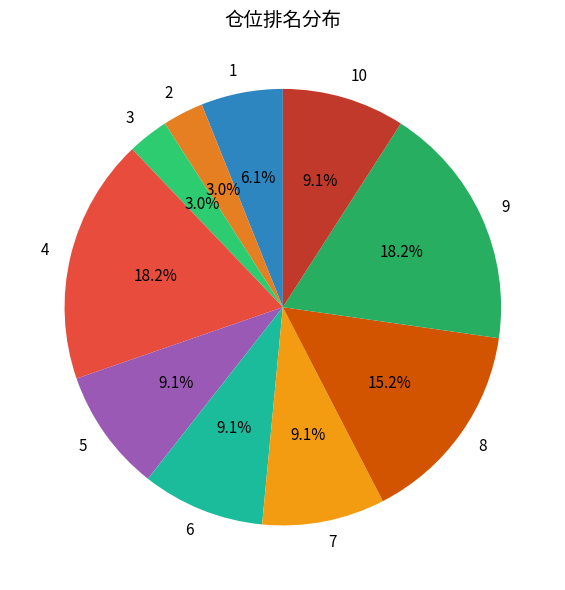

To the nearest percent, what percentage of the pie is 6?

9%